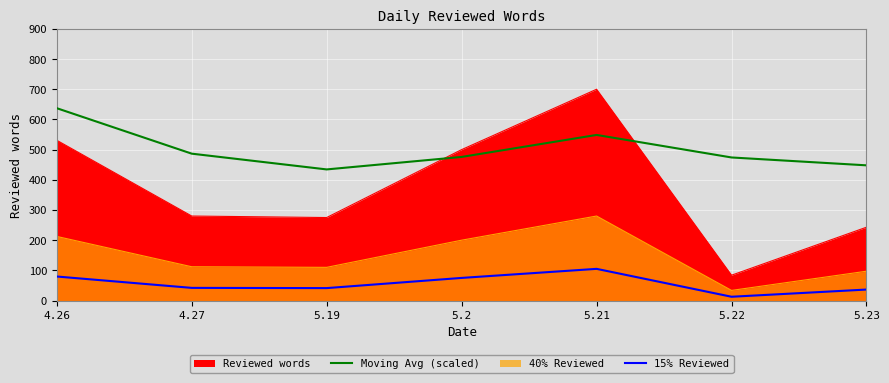

Which series has the widest spread of values?

Moving Avg (scaled)